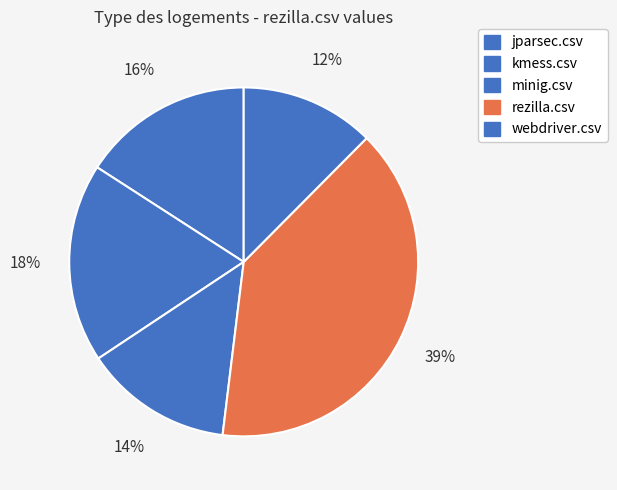

The jparsec.csv slice represents 16% of the pie. True or false?

True